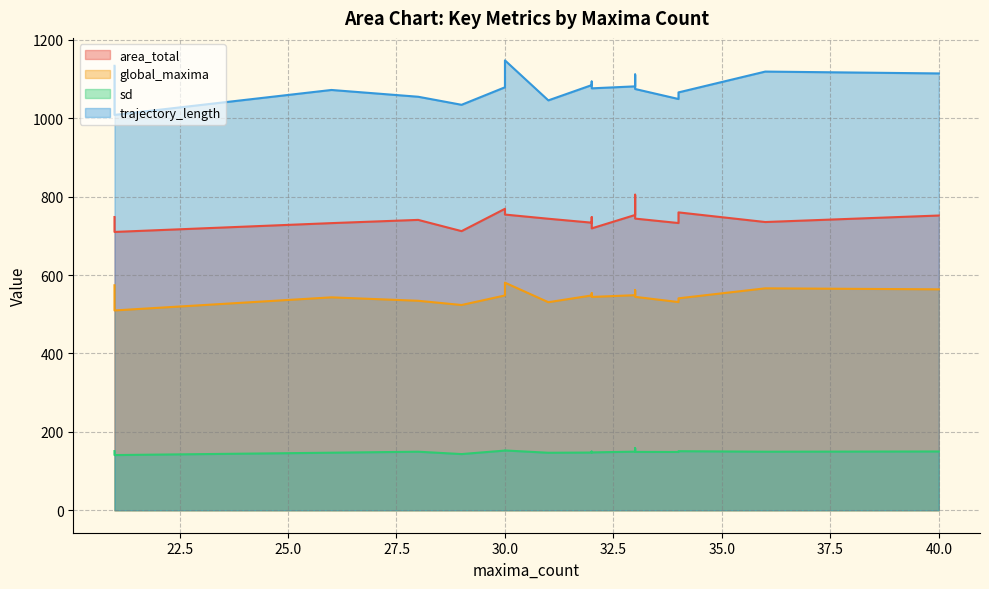

Reading left to right, extract all data points from this chart.

area_total: 21=748.2	32=747.8	34=760.0	30=754.5	21=710.1	31=743.8	33=753.4	33=744.2	32=733.7	30=769.1	29=712.2	40=752.0	36=735.4	26=732.6	28=740.9	33=805.1	32=719.2	34=732.8
global_maxima: 21=574.0	32=553.8	34=540.7	30=580.7	21=509.8	31=530.8	33=548.7	33=544.5	32=548.1	30=548.0	29=523.7	40=563.7	36=566.2	26=543.2	28=534.5	33=562.0	32=544.3	34=531.2
sd: 21=150.9	32=149.6	34=150.6	30=152.5	21=140.7	31=146.6	33=149.5	33=148.8	32=147.2	30=152.2	29=143.3	40=149.9	36=149.3	26=146.8	28=149.3	33=158.5	32=147.5	34=148.7
trajectory_length: 21=1134.0	32=1093.9	34=1066.1	30=1147.9	21=1008.7	31=1045.8	33=1081.6	33=1074.9	32=1084.8	30=1079.2	29=1034.5	40=1114.6	36=1119.3	26=1072.4	28=1055.1	33=1111.9	32=1076.5	34=1049.3